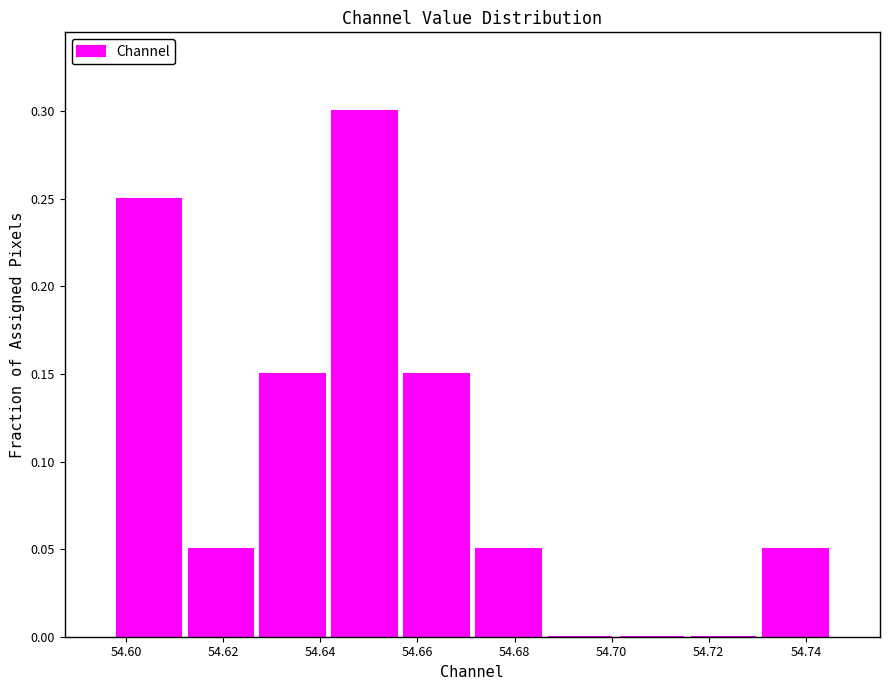

Reading left to right, transcribe this chart: for each bar, give the range it covers on the x-axis and its height. Neither the bar edges nor the heights are printed on the chart, so give them approximately, as read against the axes.

54.598 to 54.612: 0.25
54.612 to 54.626: 0.05
54.626 to 54.642: 0.15
54.642 to 54.656: 0.30
54.656 to 54.672: 0.15
54.672 to 54.686: 0.05
54.686 to 54.700: 0
54.700 to 54.716: 0
54.716 to 54.730: 0
54.730 to 54.746: 0.05